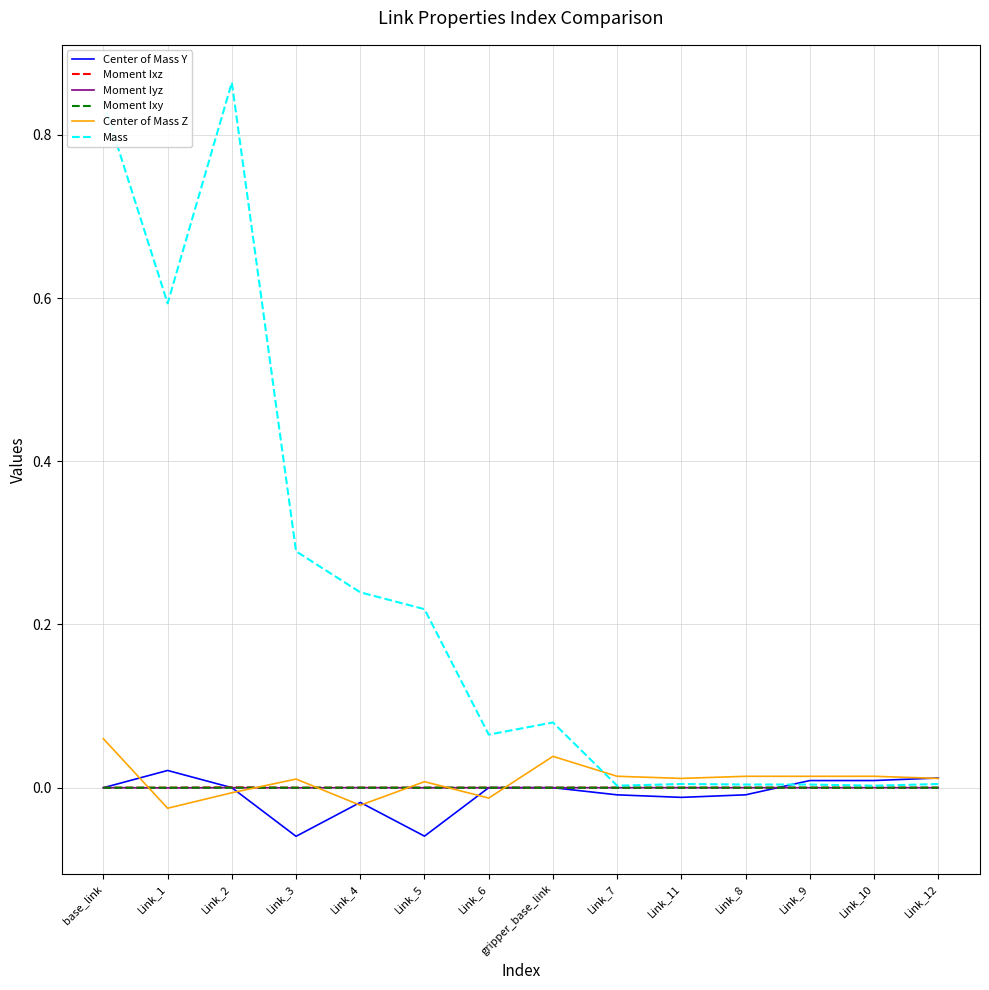

Which category has the highest value in the Center of Mass Z series?

base_link